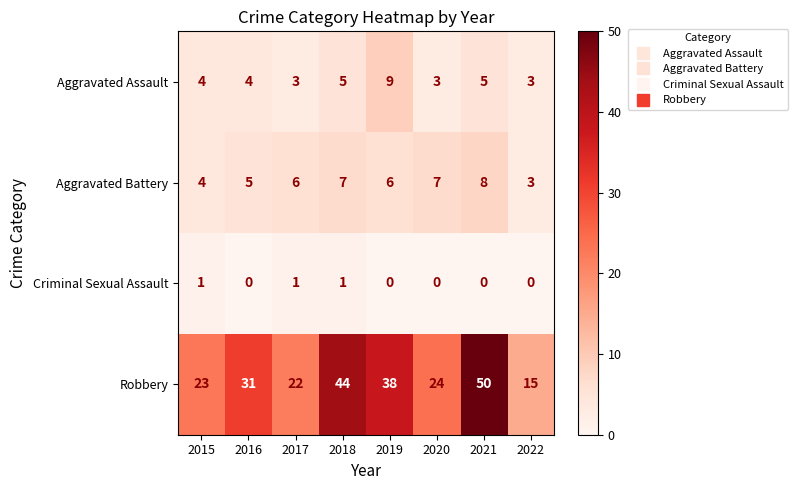

At 2017, list the series in order from largest to smallest.

Robbery, Aggravated Battery, Aggravated Assault, Criminal Sexual Assault